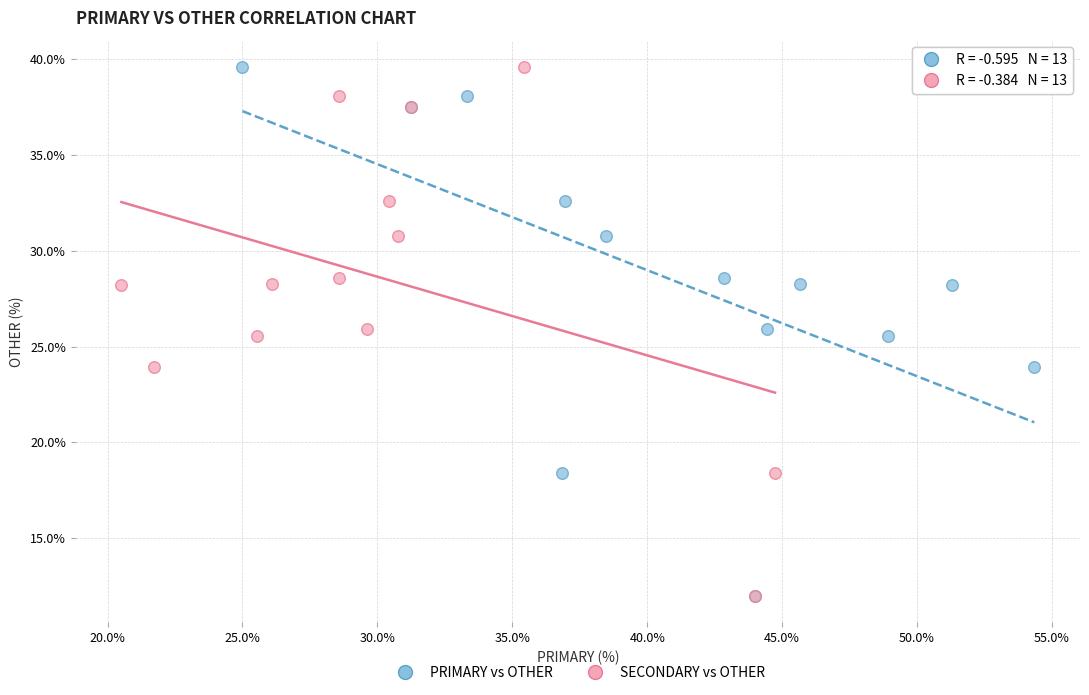

What are all the series names shown in the legend?

PRIMARY vs OTHER, SECONDARY vs OTHER